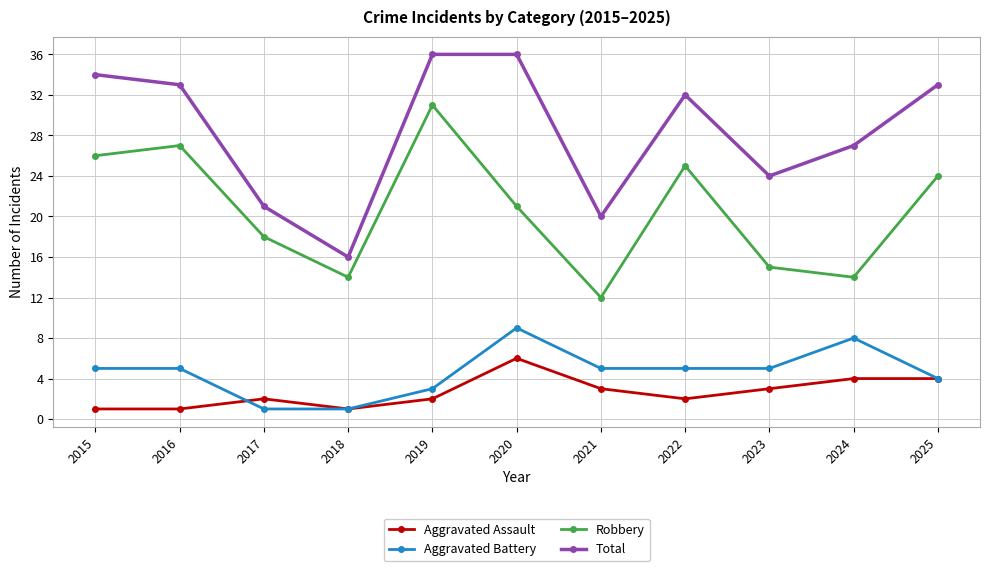

What is the average value of the Aggravated Assault series?

3